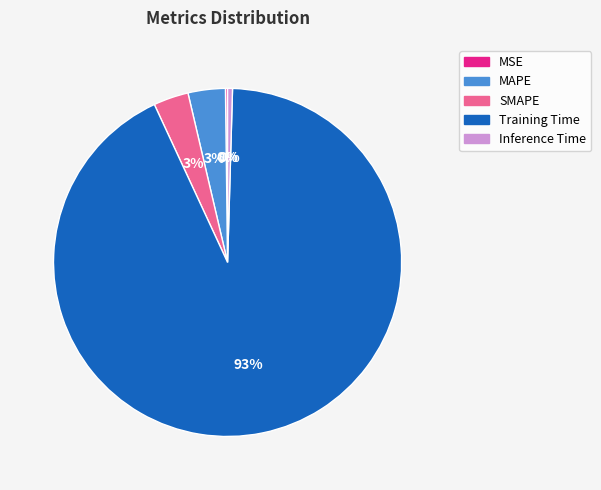

The SMAPE slice represents 3% of the pie. True or false?

True